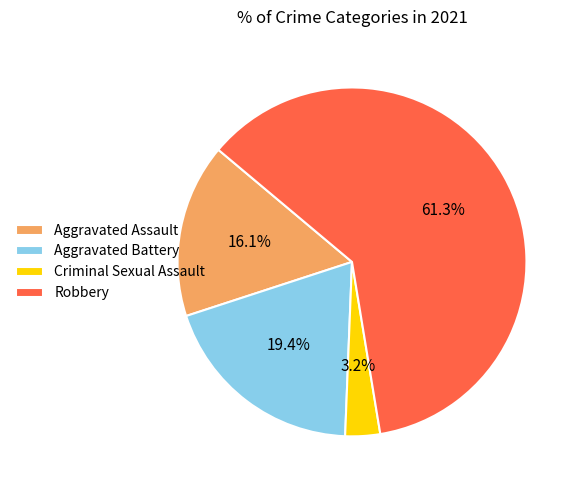

To the nearest percent, what is the difference between the largest and smallest slice percentages?

58%